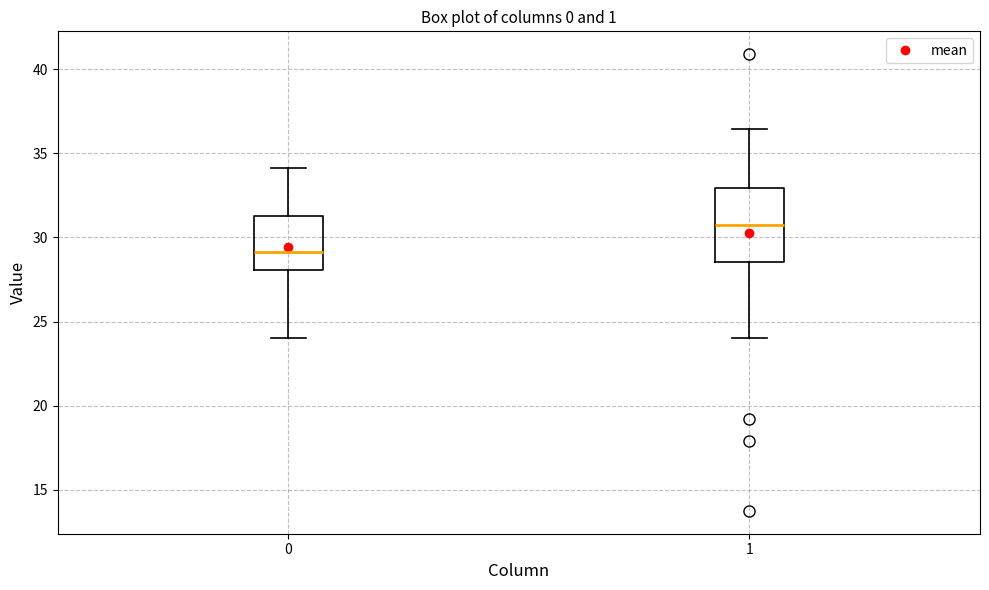

Which box is the tallest, from its lower edge to its upper edge?

1